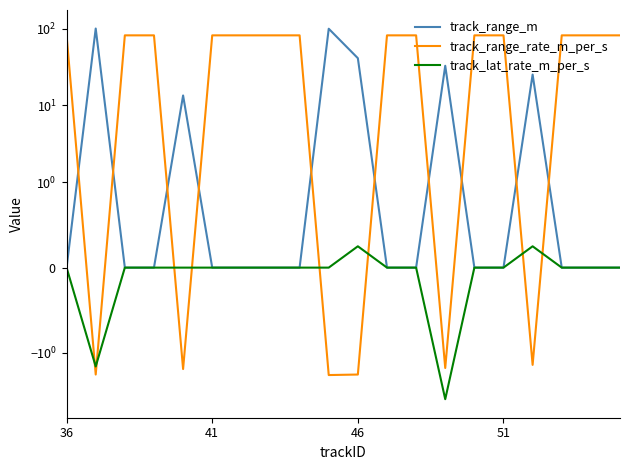

What is the difference between the maximum and minimum values in the track_range_m series?

100.5